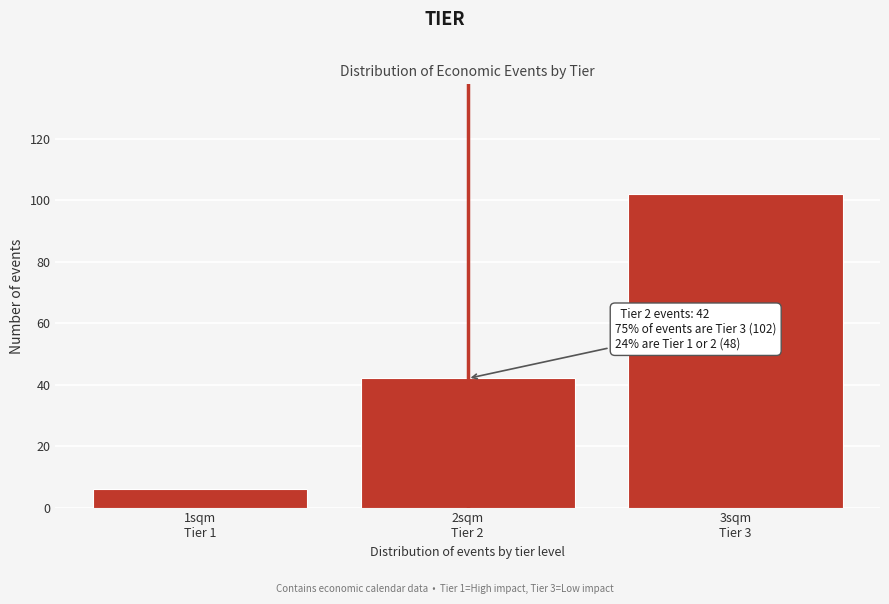

Reading right to left, transcribe all the data shown in this chart.

102	42	6